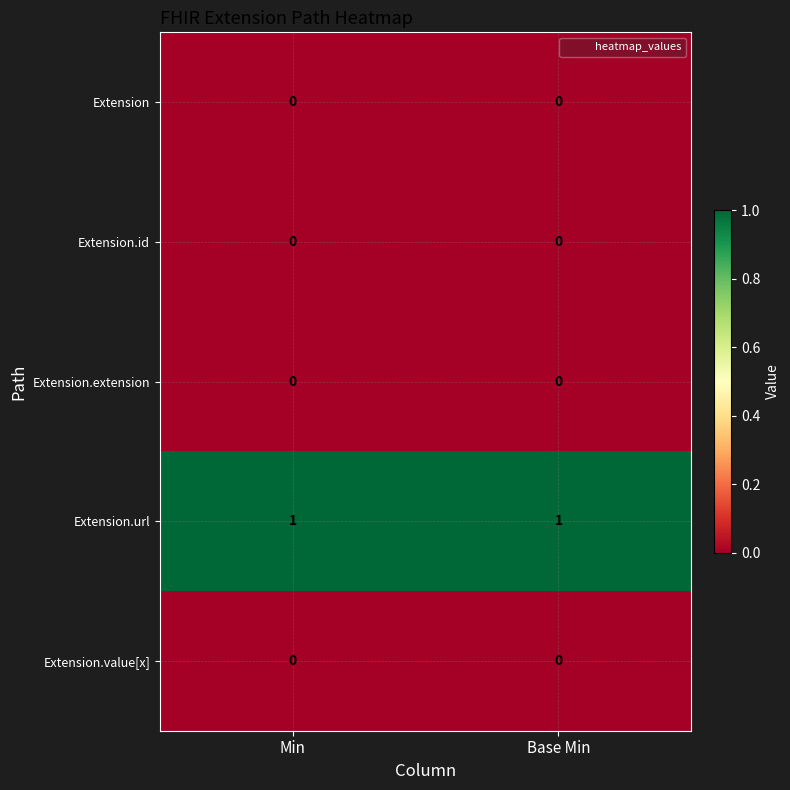

Which series has the largest total across all categories?

Extension.url